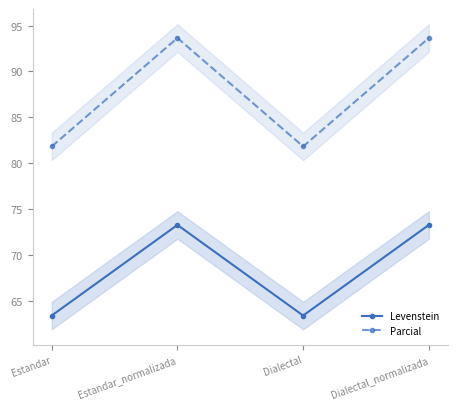

At which label does Levenstein first exceed 73?

Estandar_normalizada